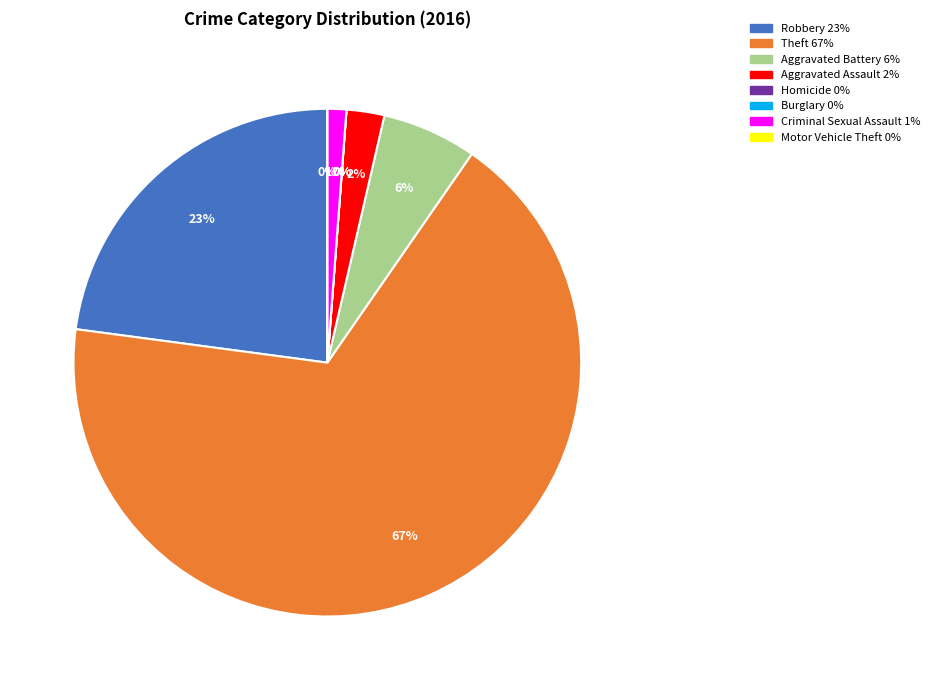

Does any single category account for the majority?

Yes